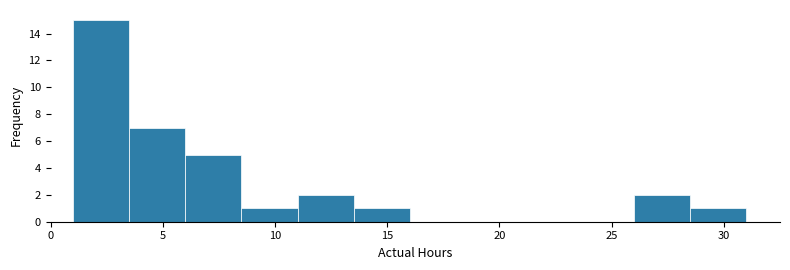

What is the height of the bar covering 6.0 to 8.5 on the x-axis? The values are not printed on the chart, so give them approximately, as read against the axis.

5